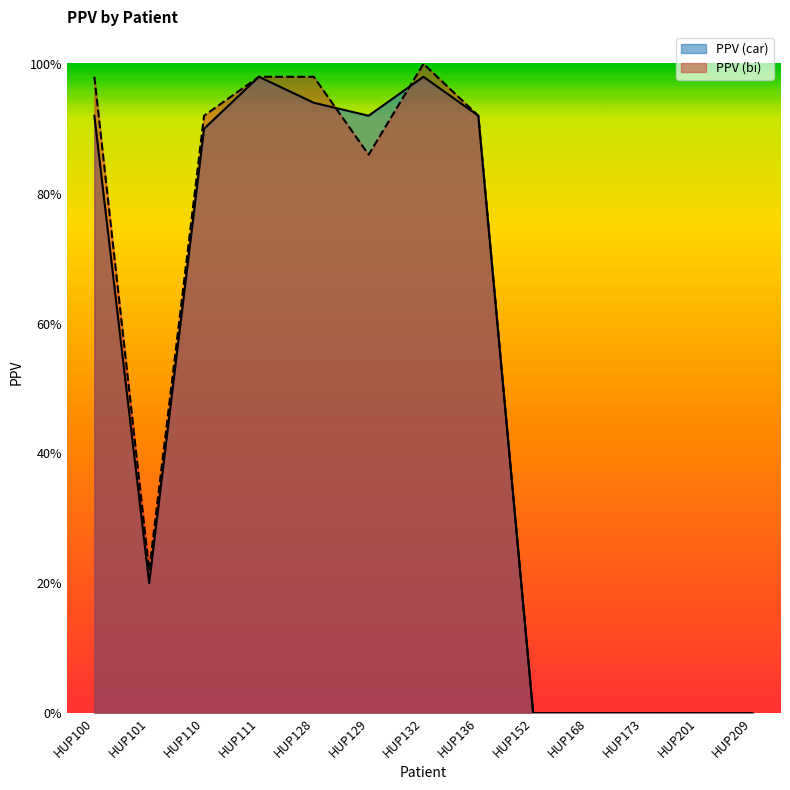

What are all the series names shown in the legend?

PPV (car), PPV (bi)